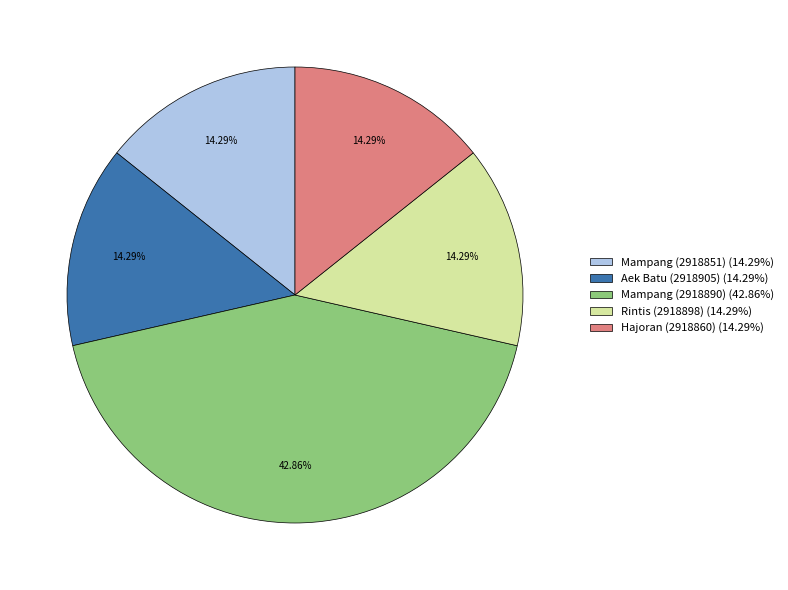

To the nearest percent, what portion does Mampang (2918890) represent?

43%